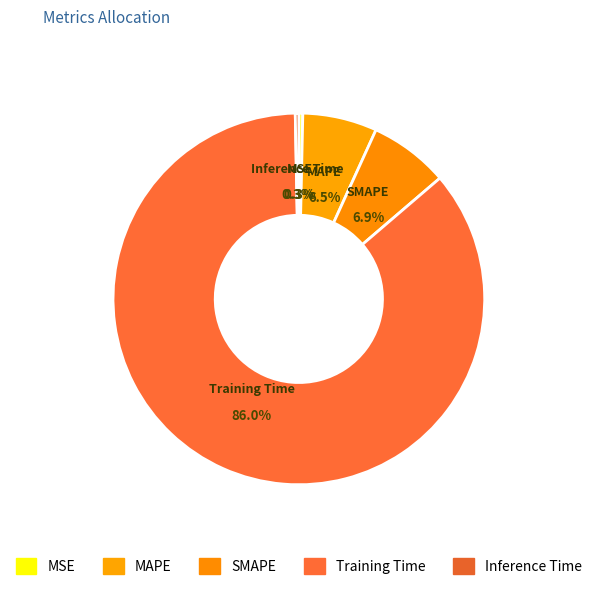

To the nearest percent, what is the difference between the MAPE and Inference Time slice percentages?

6%